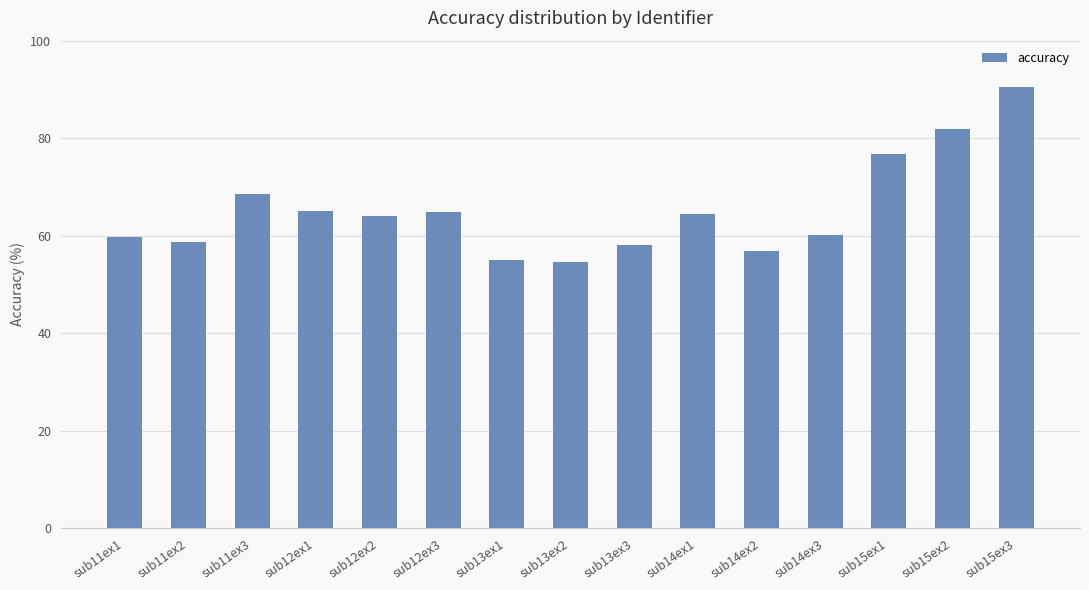

Between sub12ex2 and sub11ex3, which is larger?

sub11ex3